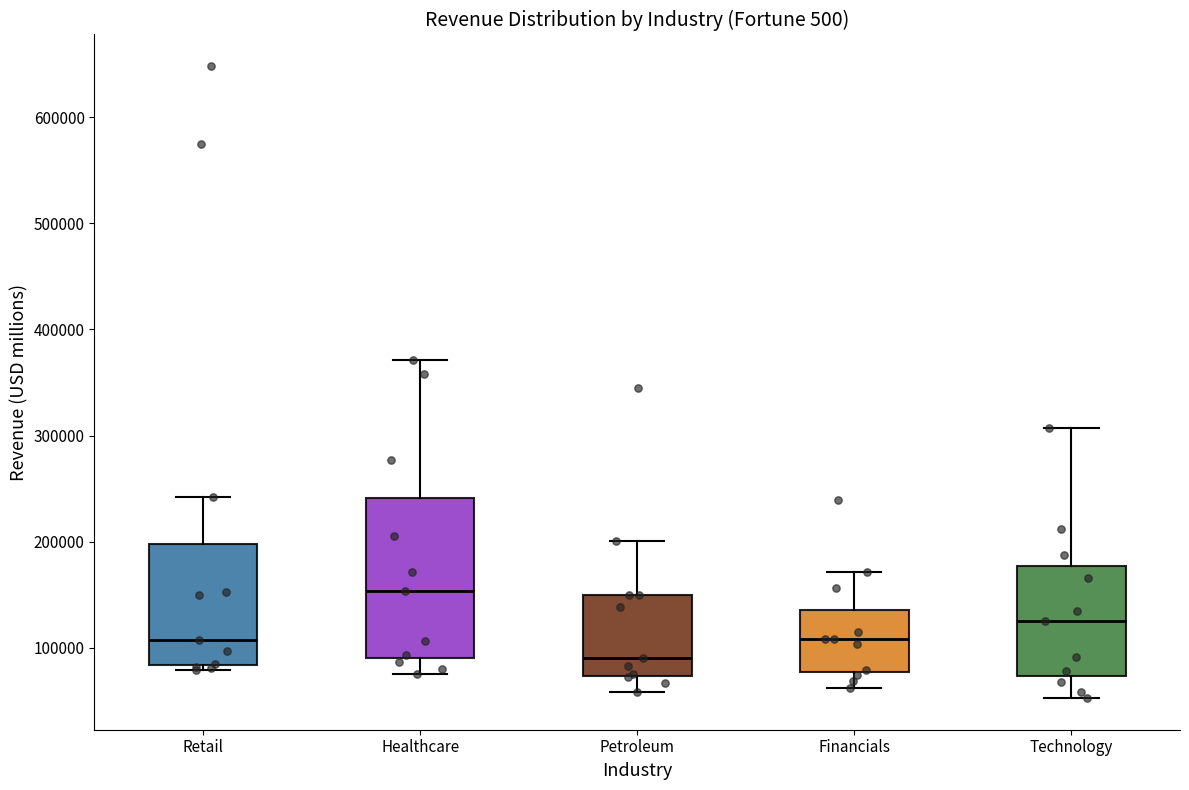

Which box's median line is the lowest?

Petroleum